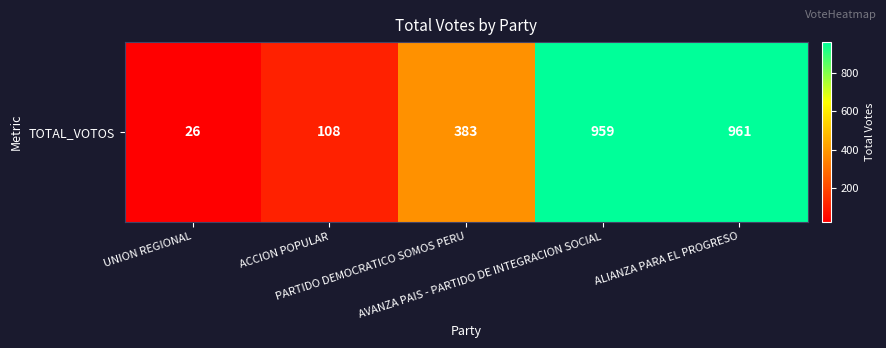

The value at PARTIDO DEMOCRATICO SOMOS PERU is 383. True or false?

True